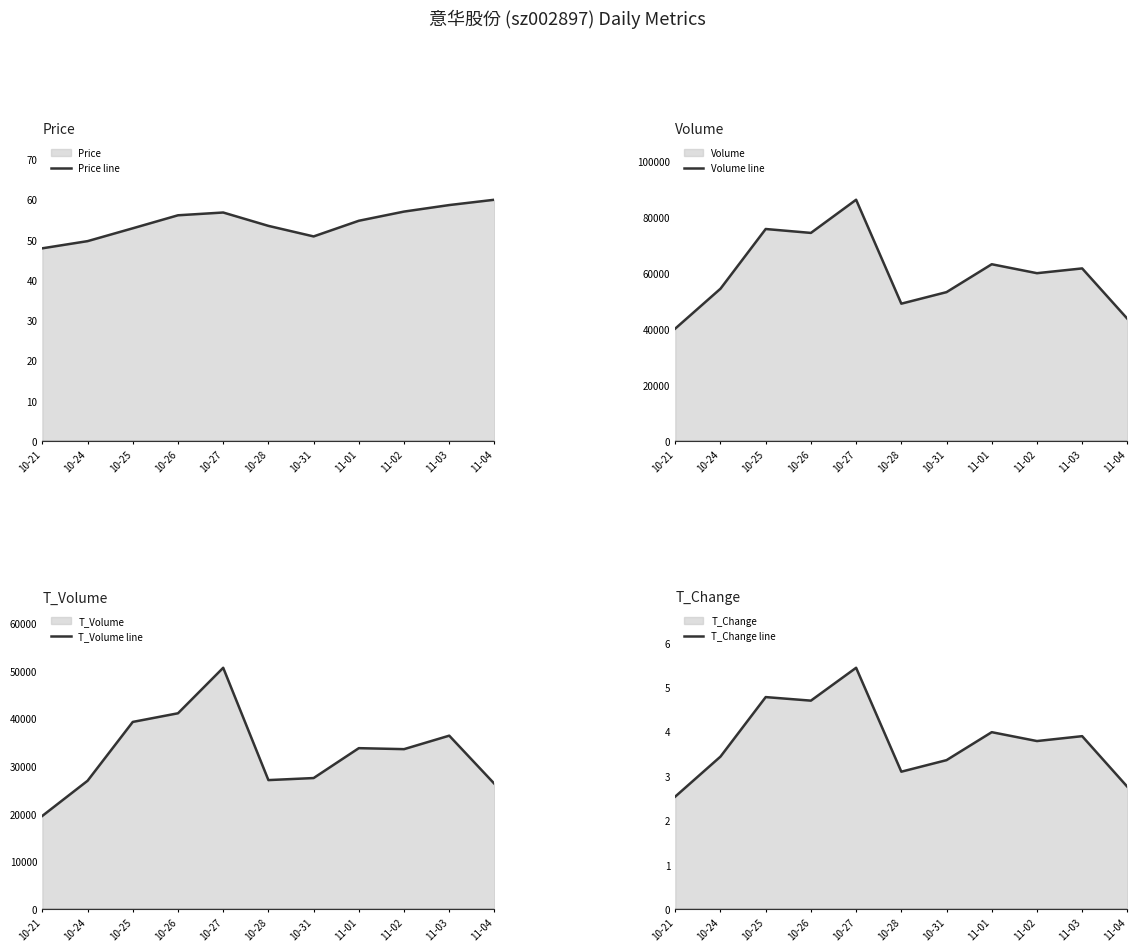

At how many categories does at least one series exceed 62106?

4